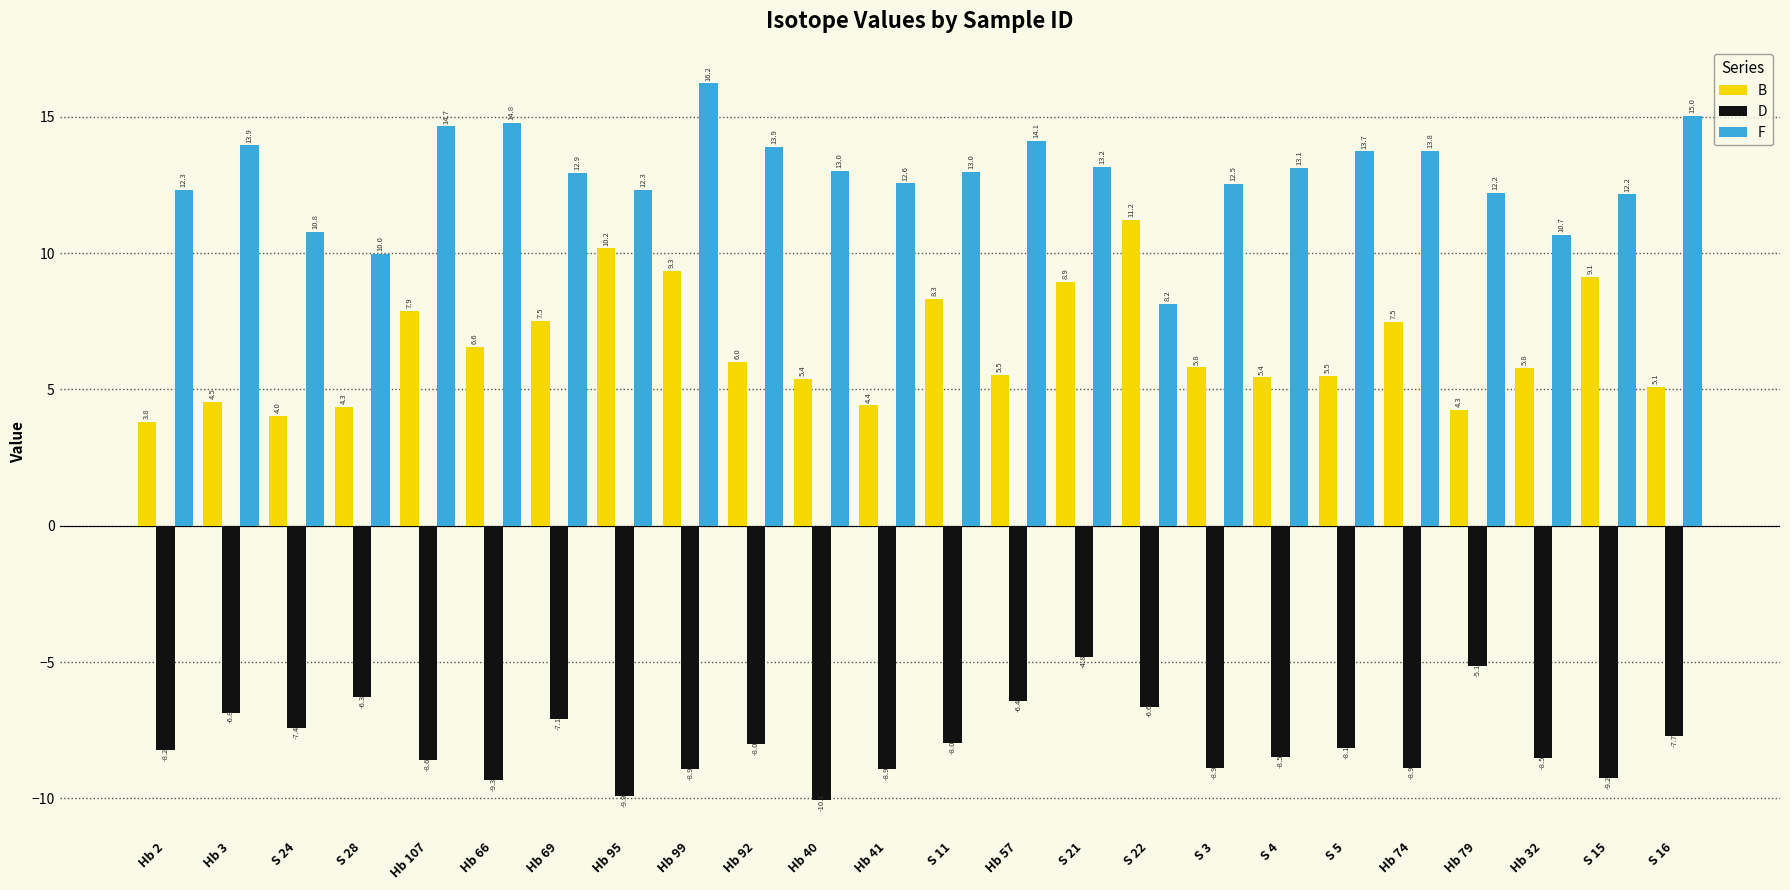

How many bars are there in total?

72